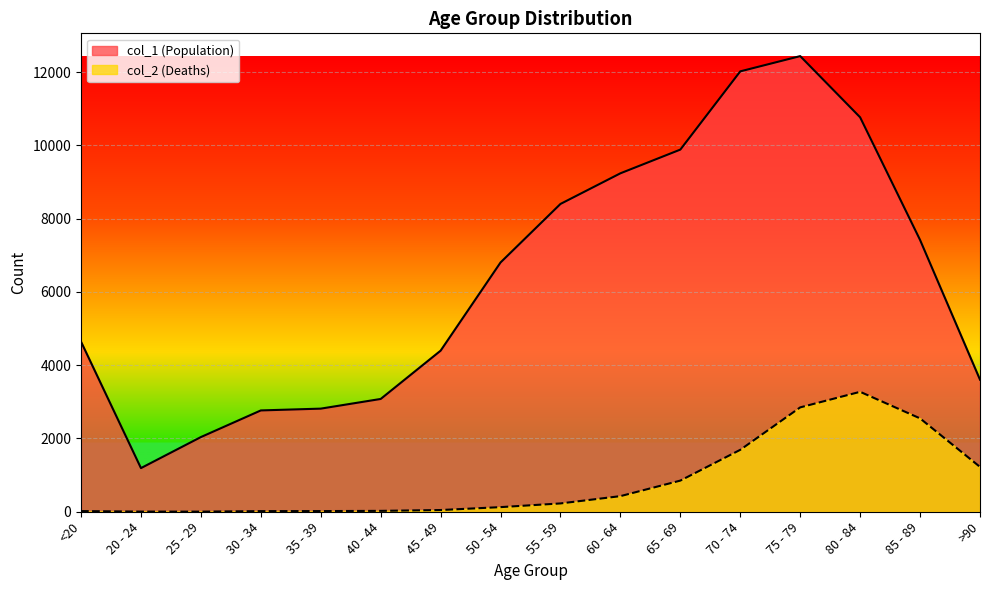

True or false: col_1 and col_2 intersect in this chart.

False